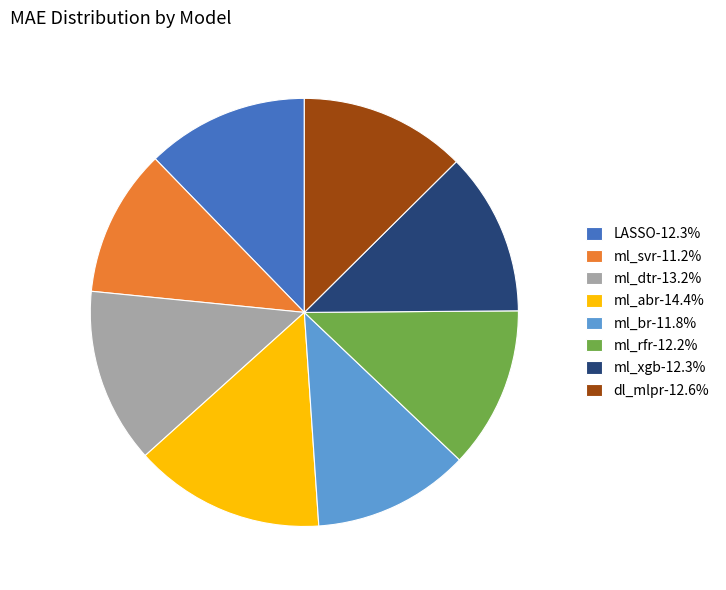

How many slices are in this pie chart?

8